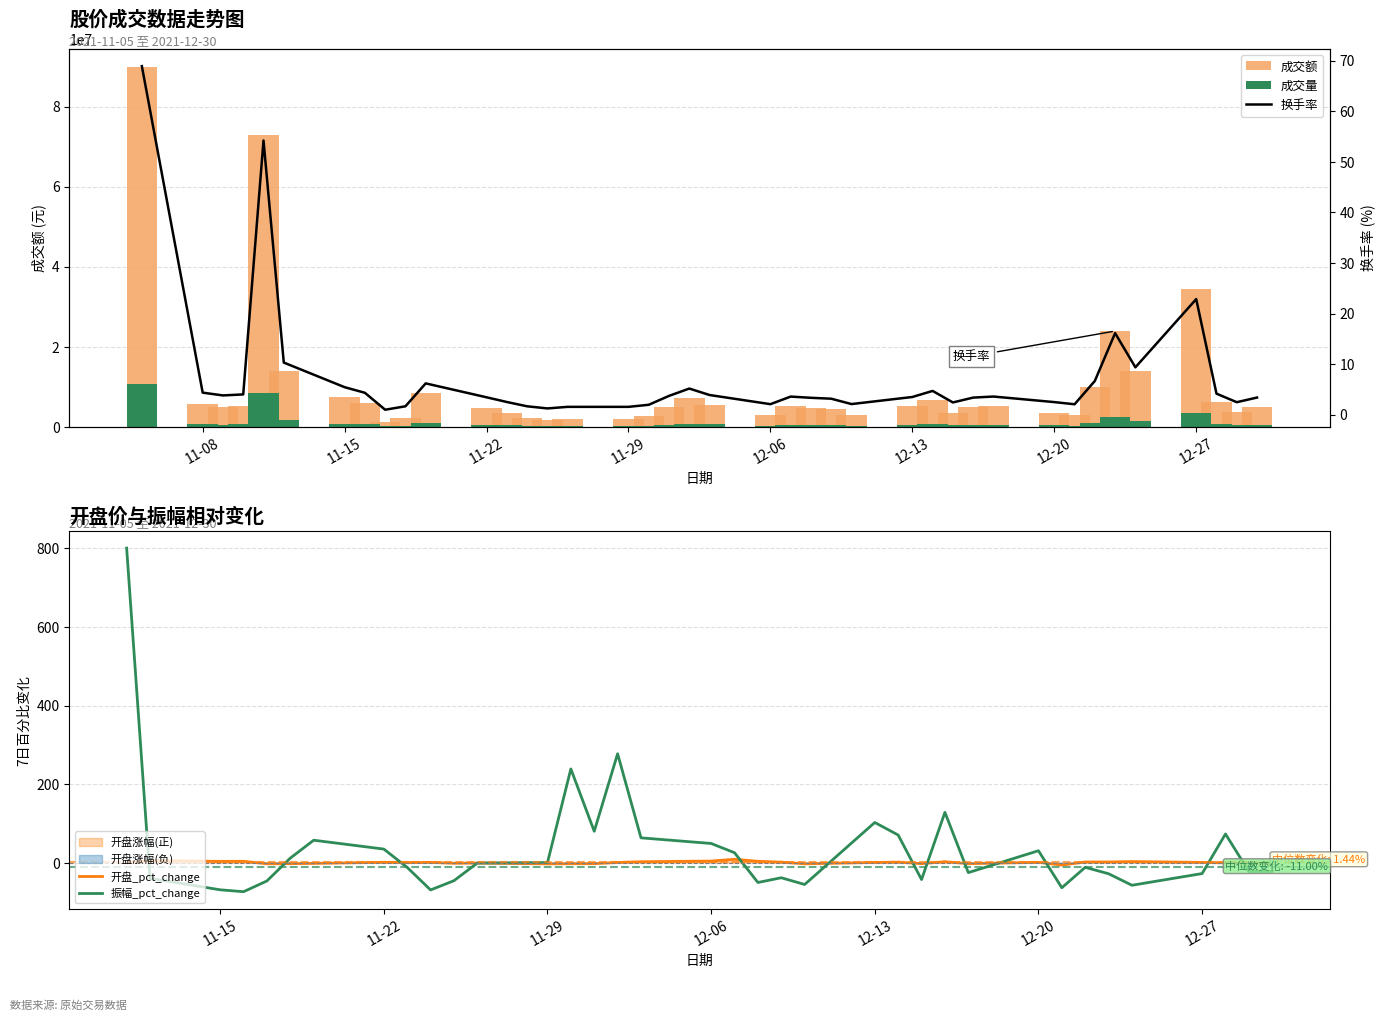

What is the difference between the highest and lowest values at 2021-11-12?

14037007.7